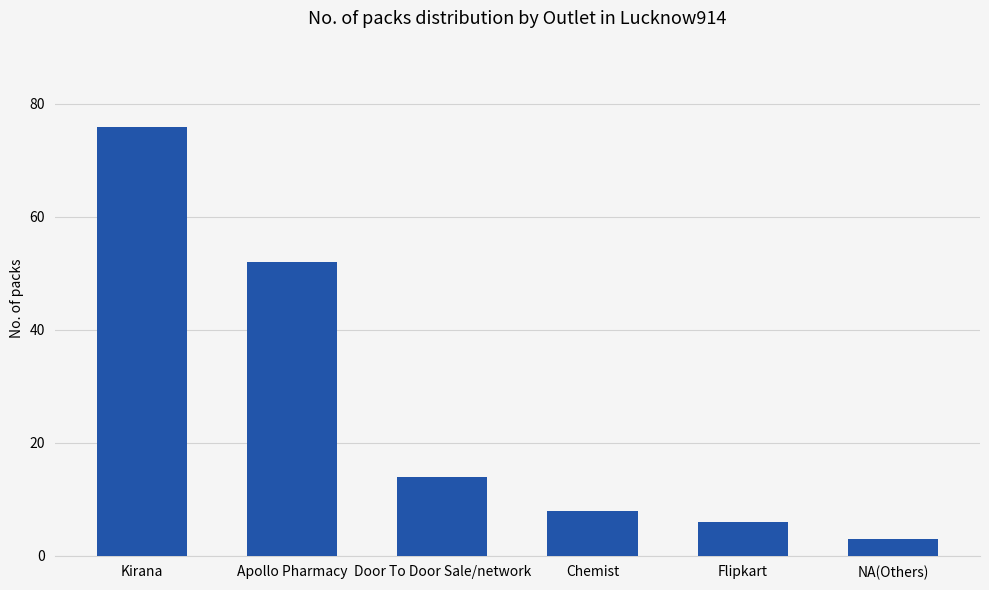

At which category does the chart reach its peak across all series?

Kirana